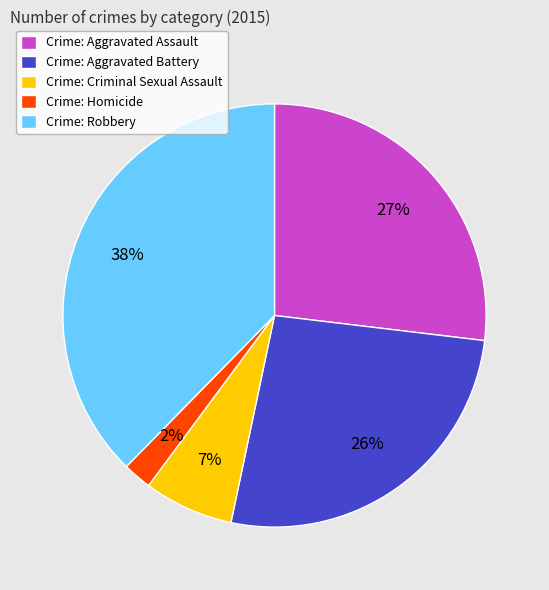

To the nearest percent, what is the average slice percentage?

20%